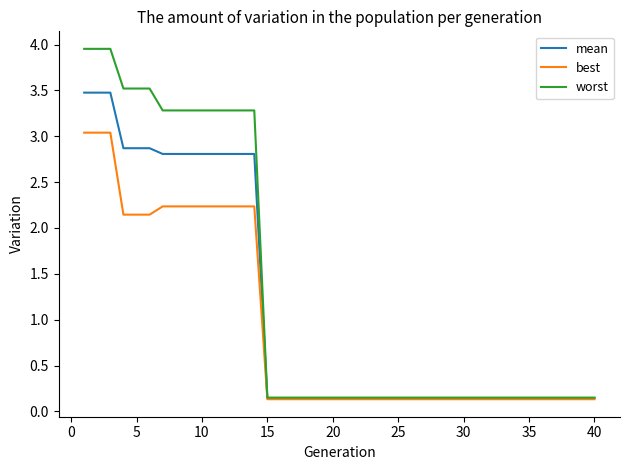

Rank the series by their maximum value, from highest to lowest.

worst, mean, best